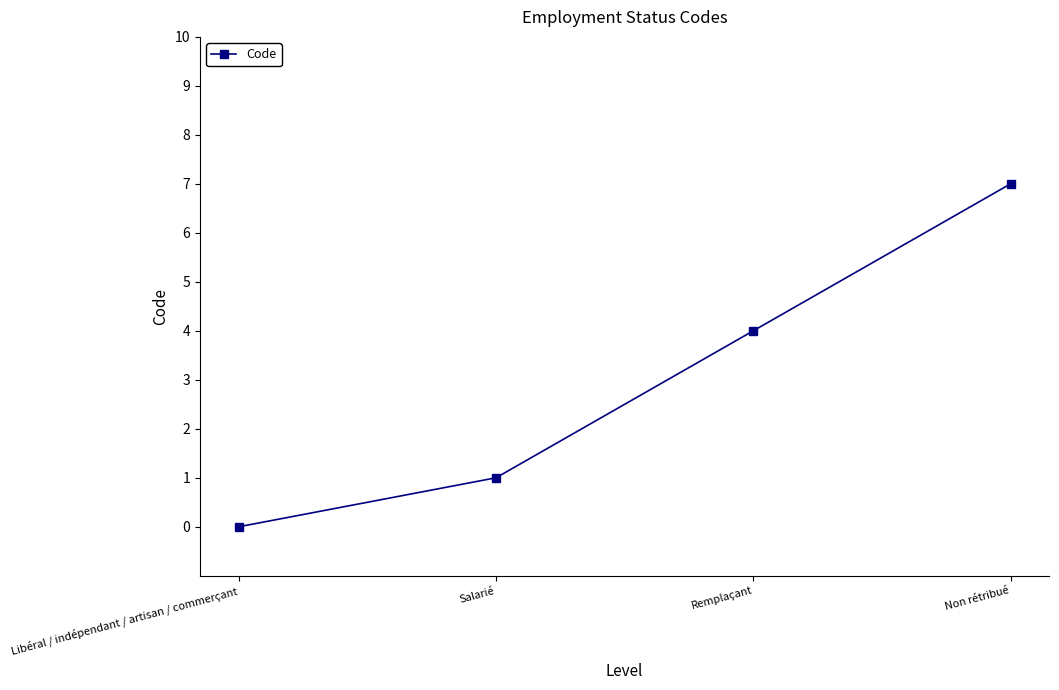

Between Salarié and Non rétribué, which is larger?

Non rétribué